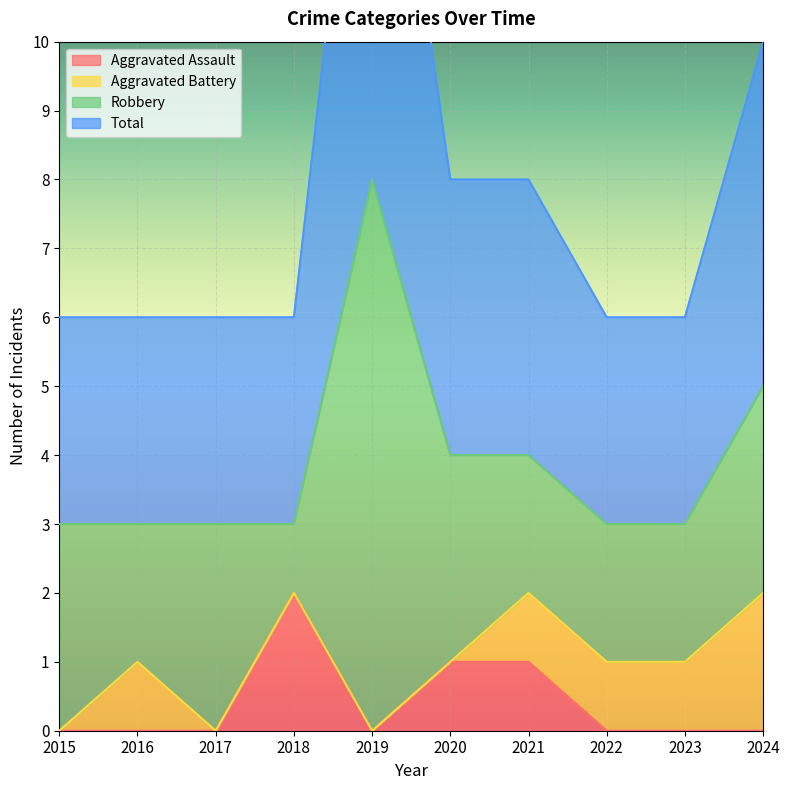

How many Total values are between 3 and 4?

8